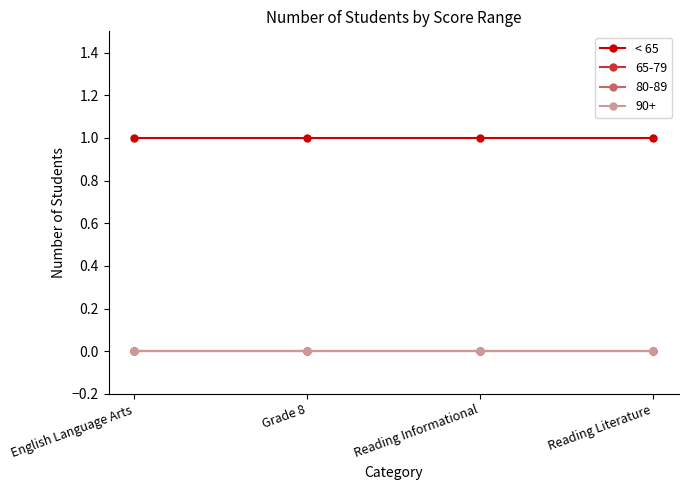

Is this an area chart (filled region under the line)?

No